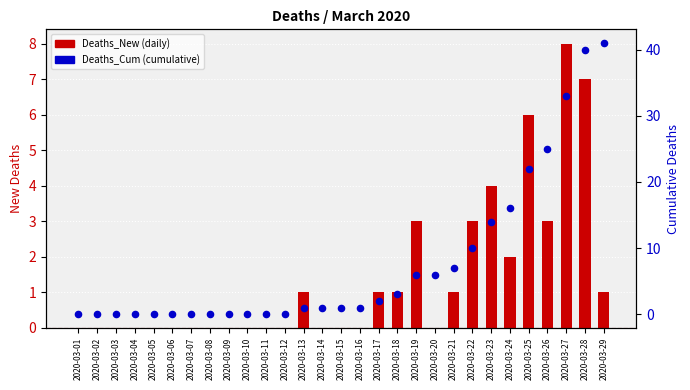

Which series has the largest Y range (max minus min)?

Deaths_Cum (cumulative)